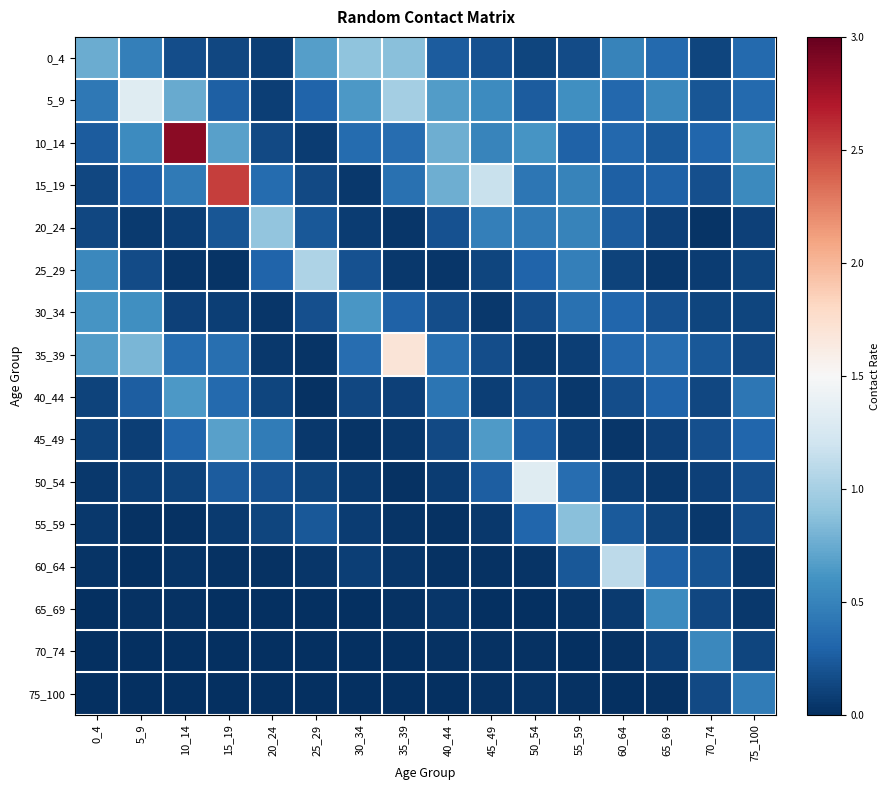

Between 70_74 and 50_54, which is larger?

50_54